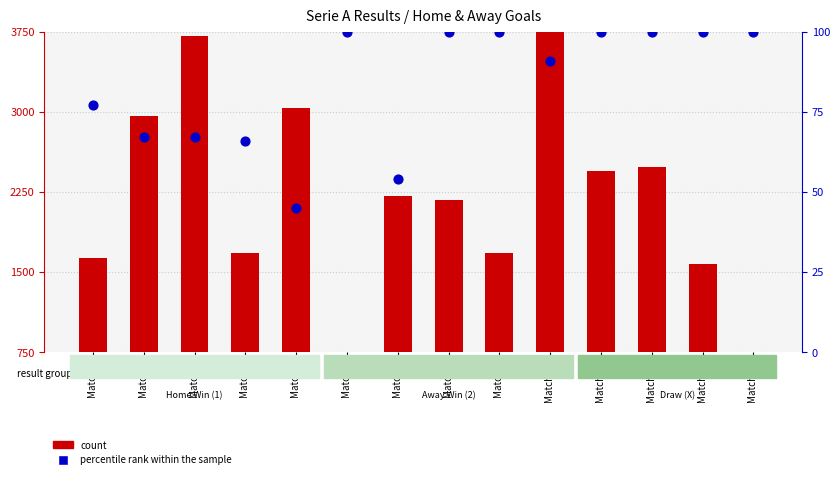

At how many categories does at least one series exceed 2369?

6